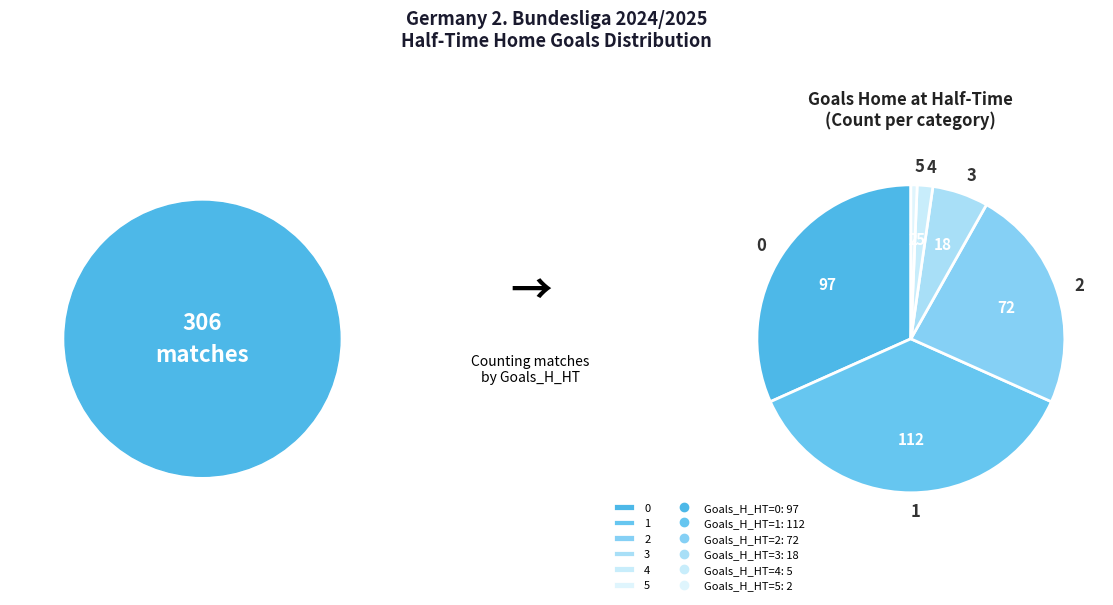

What is the smallest slice in the pie chart?

5